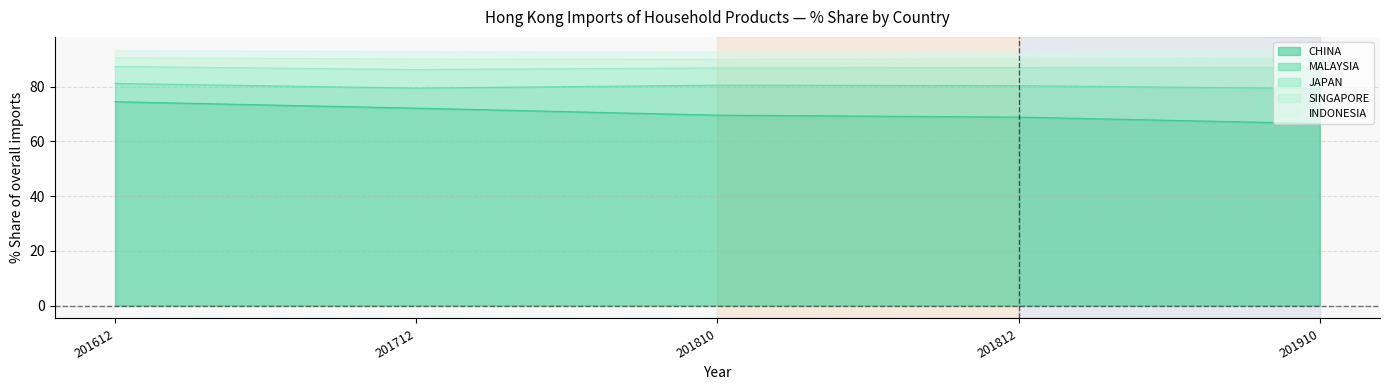

Count the number of categories in the chart.

13